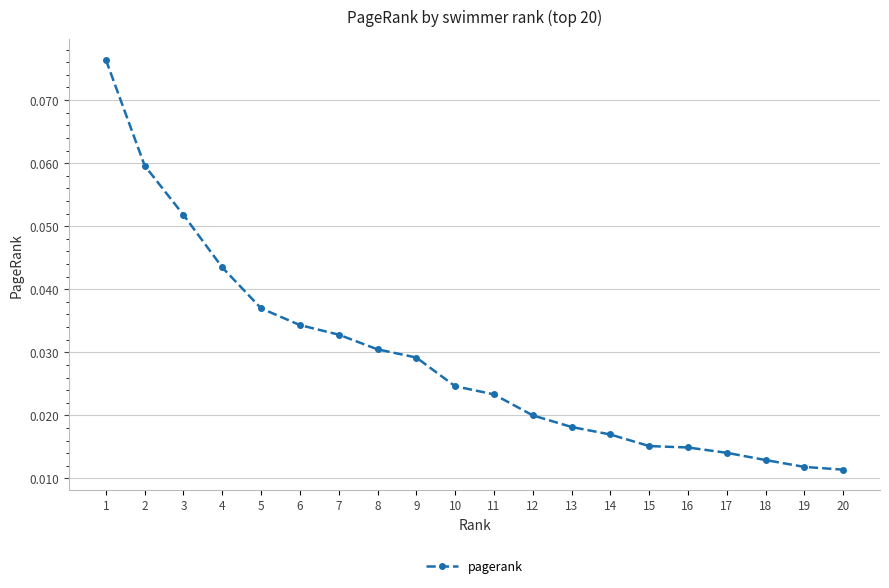

Which category has the highest value across all series?

1